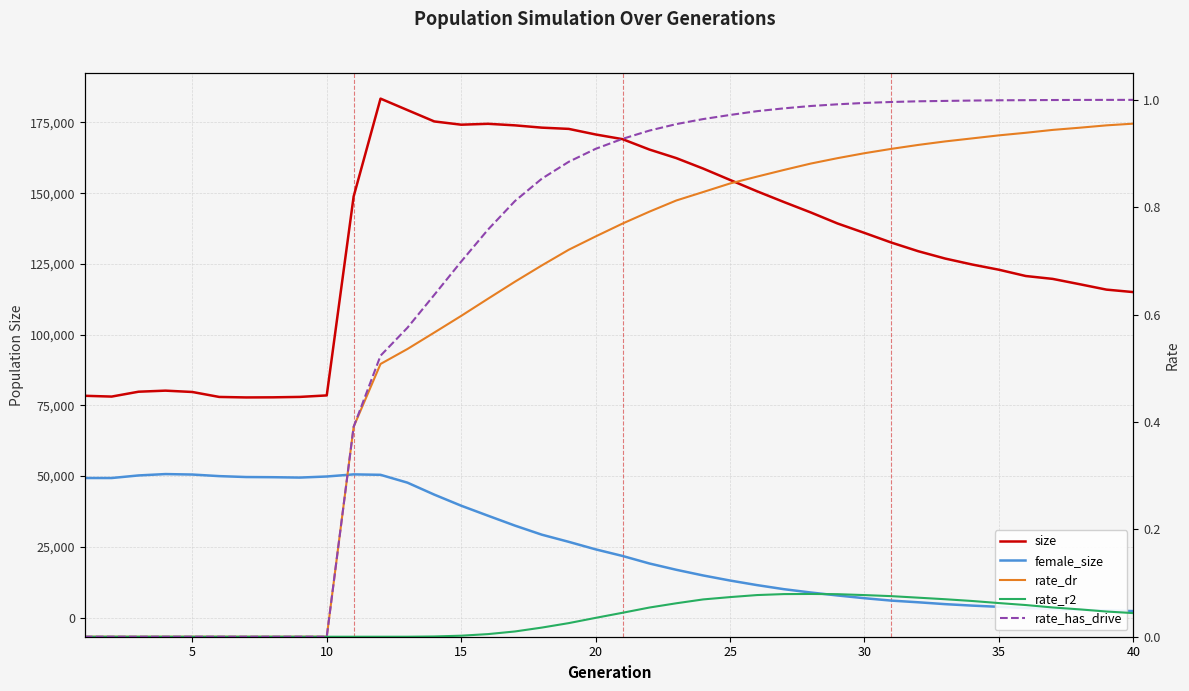

Read the female_size value at 10.

49863.0